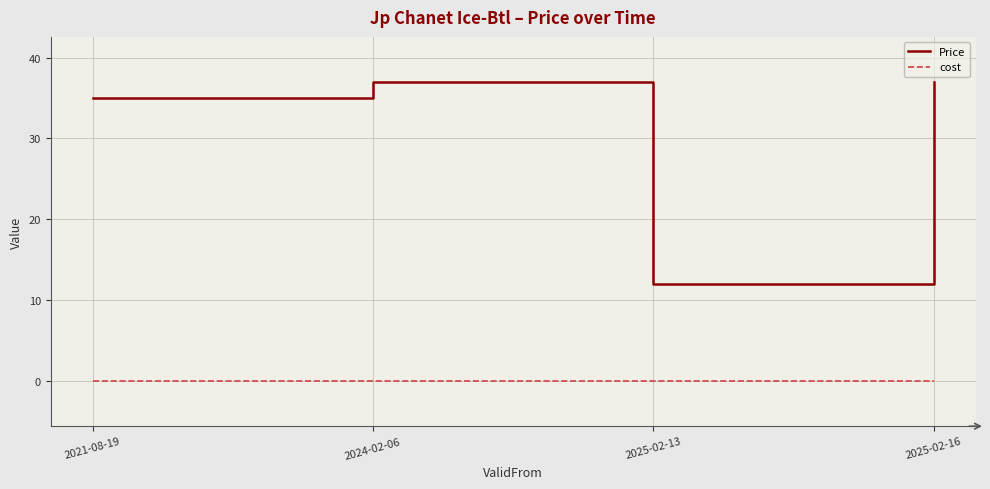

At which category does Price reach its first local peak?

2024-02-06